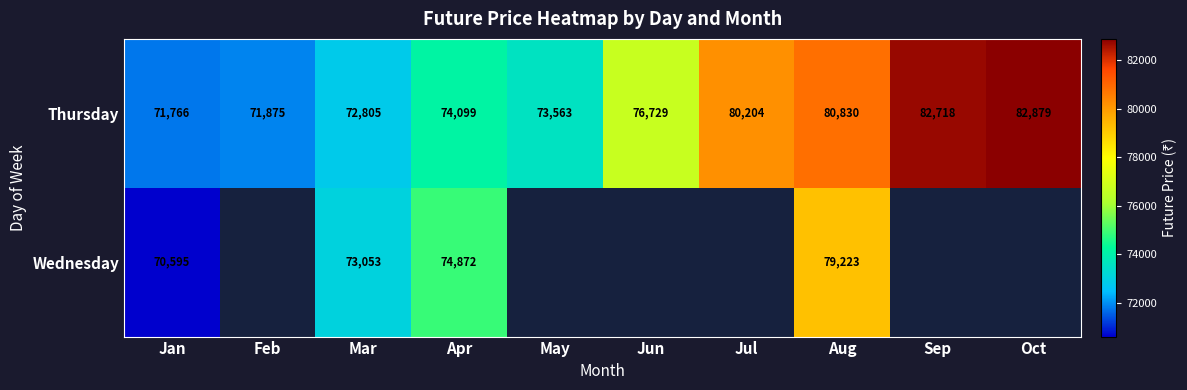

Between Mar and Aug, which series saw the biggest shift?

Thursday